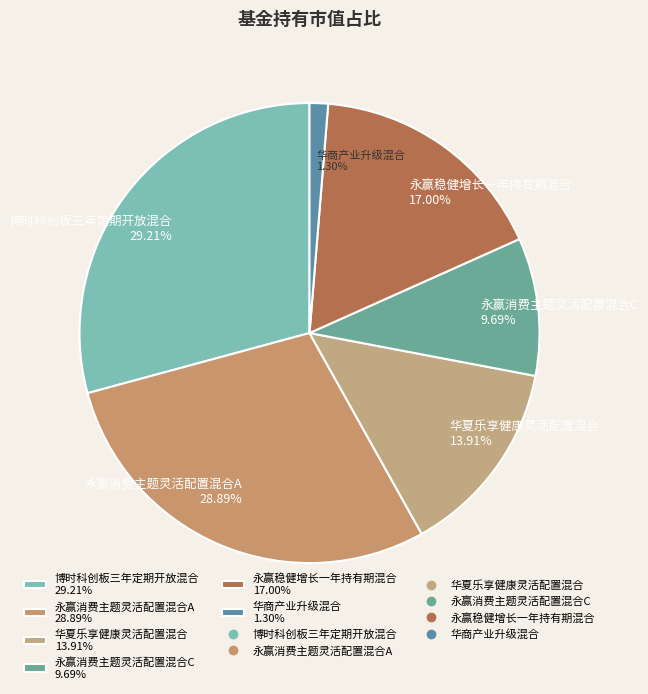

Approximately how many times larger is the value at 永赢消费主题灵活配置混合C 9.69% compared to 华夏乐享健康灵活配置混合 13.91%?

0.7